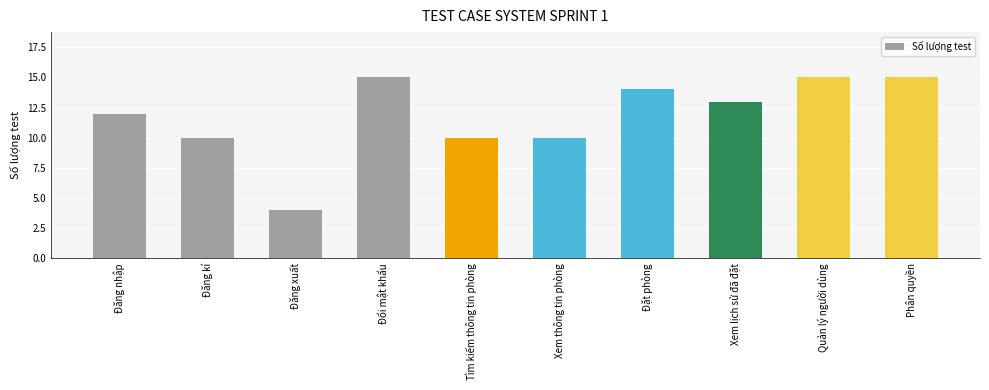

What is the maximum value shown in the chart?

15